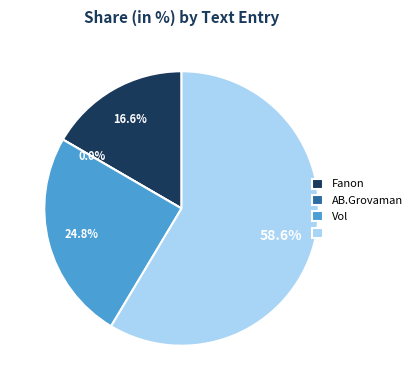

To the nearest percent, what is the difference between the   and Fanon slice percentages?

42%